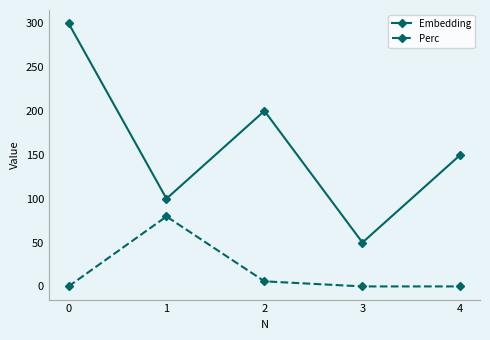

What is the value of the Embedding point at the 5th from the left?

150.0